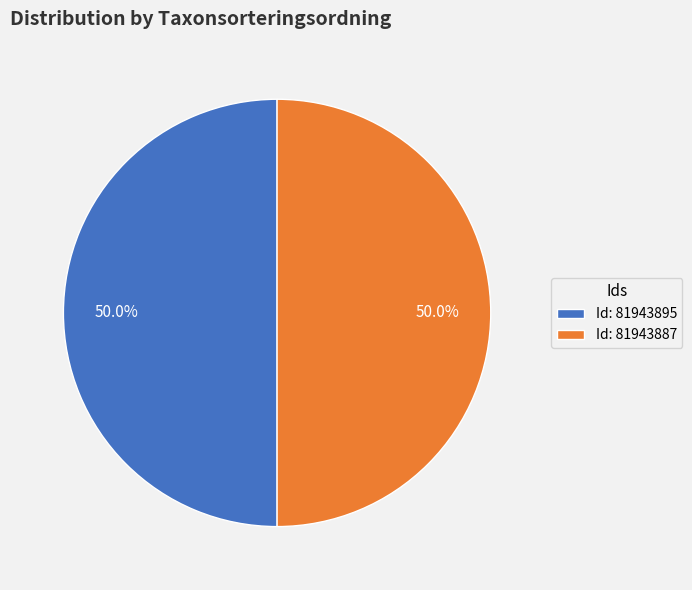

What percentage is NOT represented by Id: 81943887?

50.0%